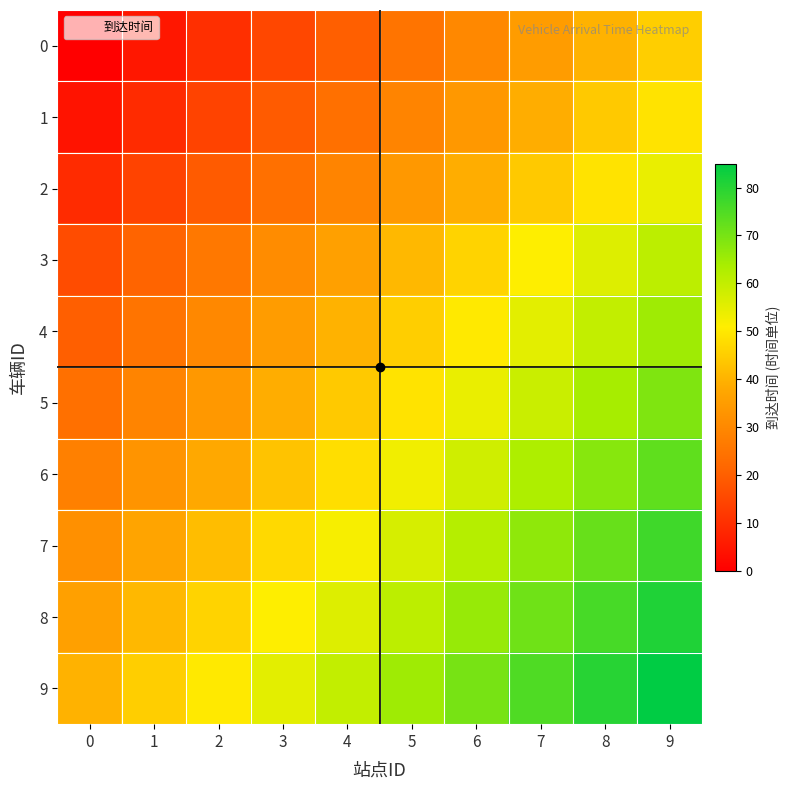

Reading left to right, extract all data points from this chart.

0: 0=0	1=5	2=10	3=15	4=20	5=25	6=30	7=35	8=40	9=45
1: 0=4	1=9	2=14	3=19	4=24	5=29	6=34	7=39	8=44	9=49
2: 0=9	1=14	2=19	3=24	4=29	5=34	6=39	7=44	8=49	9=54
3: 0=16	1=21	2=26	3=31	4=36	5=41	6=46	7=51	8=56	9=61
4: 0=20	1=25	2=30	3=35	4=40	5=45	6=50	7=55	8=60	9=65
5: 0=24	1=29	2=34	3=39	4=44	5=49	6=54	7=59	8=64	9=69
6: 0=28	1=33	2=38	3=43	4=48	5=53	6=58	7=63	8=68	9=73
7: 0=32	1=37	2=42	3=47	4=52	5=57	6=62	7=67	8=72	9=77
8: 0=36	1=41	2=46	3=51	4=56	5=61	6=66	7=71	8=76	9=81
9: 0=40	1=45	2=50	3=55	4=60	5=65	6=70	7=75	8=80	9=85